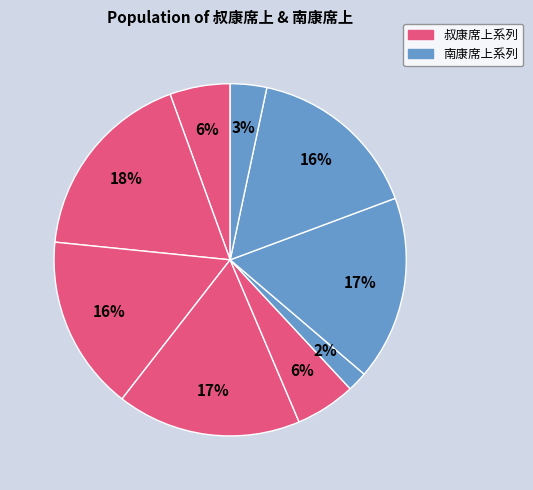

Count the number of slices in the pie.

9